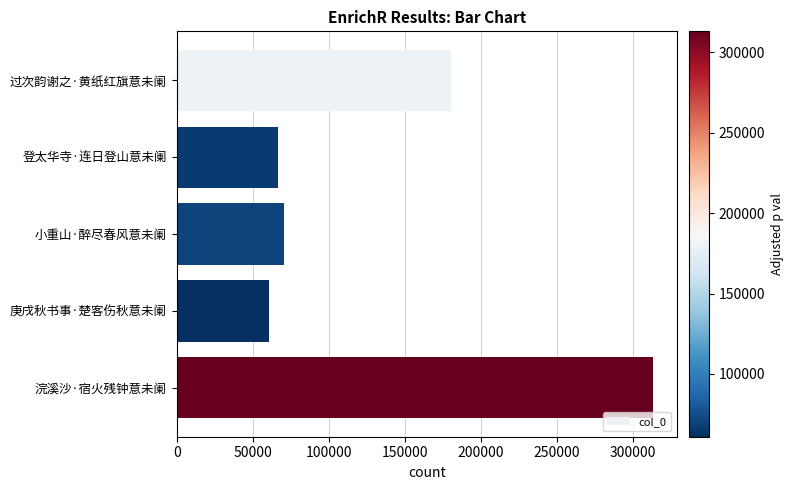

Rank the categories by value from highest to lowest.

浣溪沙·宿火残钟意未阑, 过次韵谢之·黄纸红旗意未阑, 小重山·醉尽春风意未阑, 登太华寺·连日登山意未阑, 庚戌秋书事·楚客伤秋意未阑